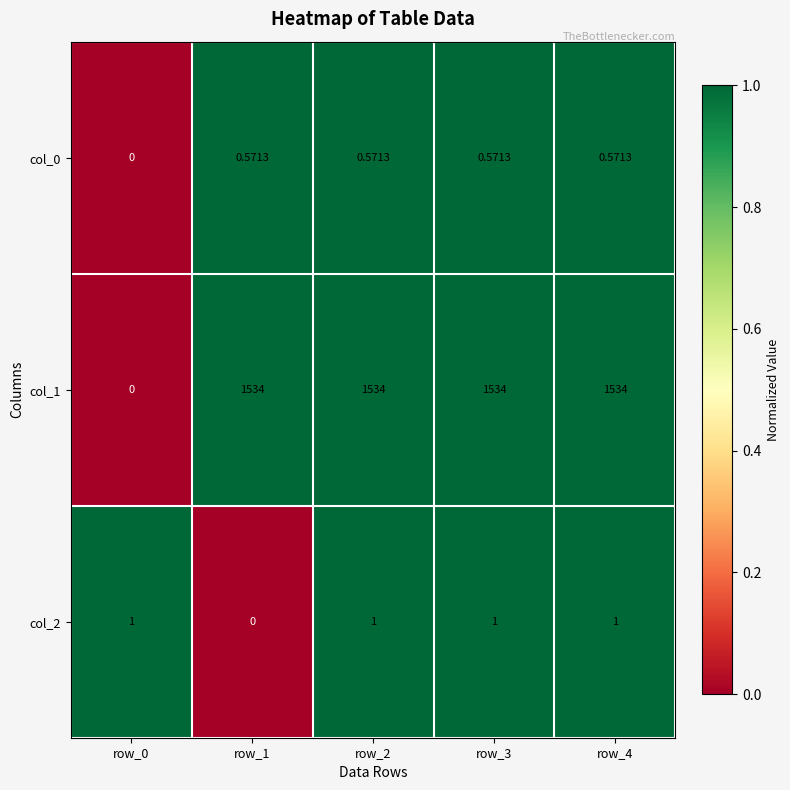

How many data points in col_1 are less than 1534?

1